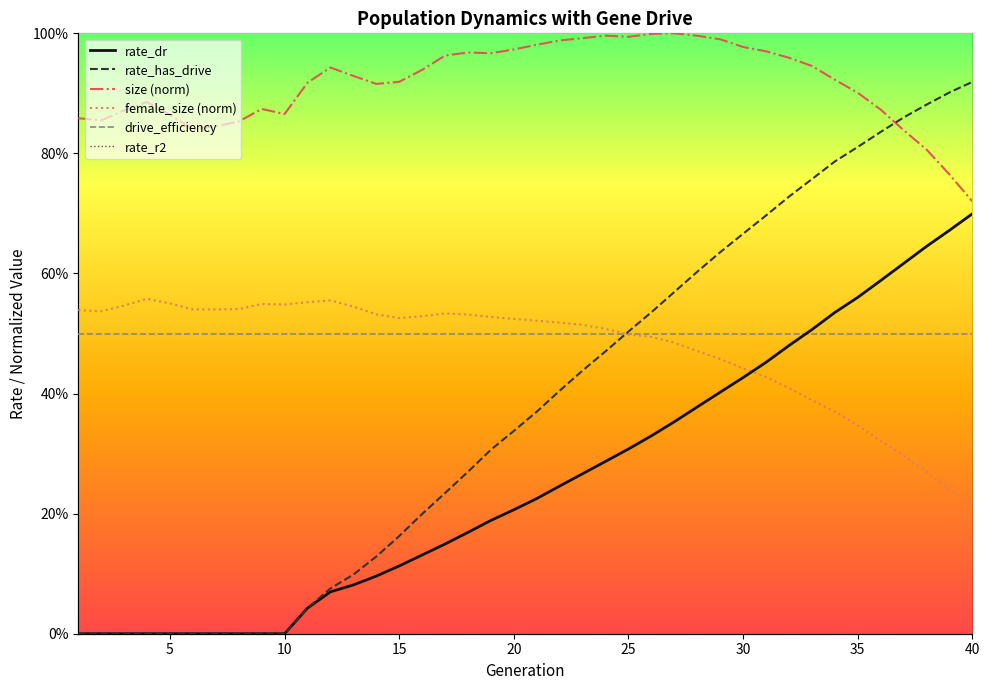

In female_size (norm), how many points are higher than both neighbors (excluding endpoints)?

4